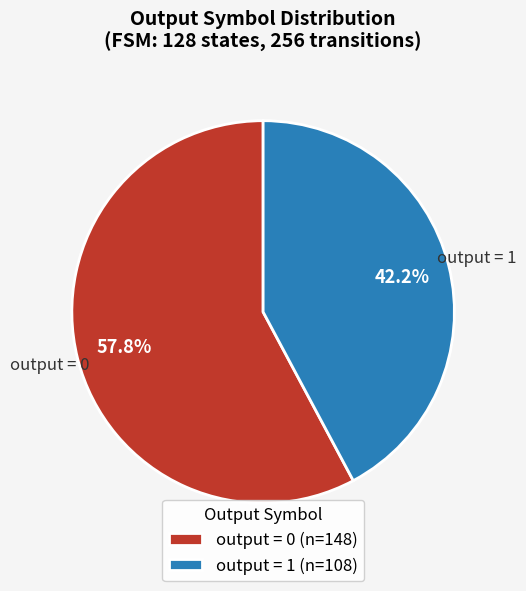

Rank the categories by value from highest to lowest.

output = 0 (n=148), output = 1 (n=108)